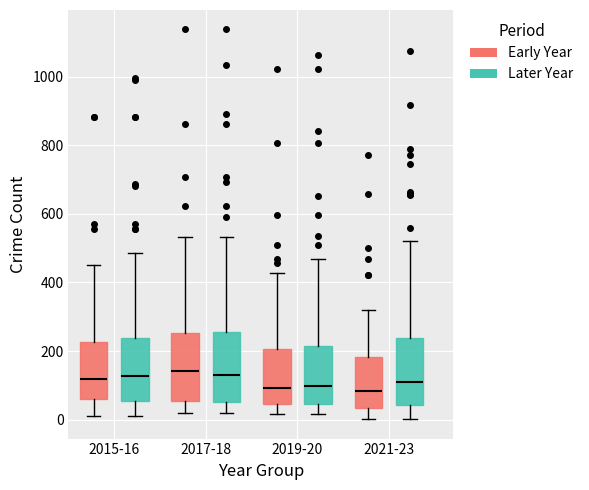

Where is the lower edge of the box for 2015-16 (Early Year) on the y-axis? The values are not printed on the chart, so give them approximately, as read against the axis.

60